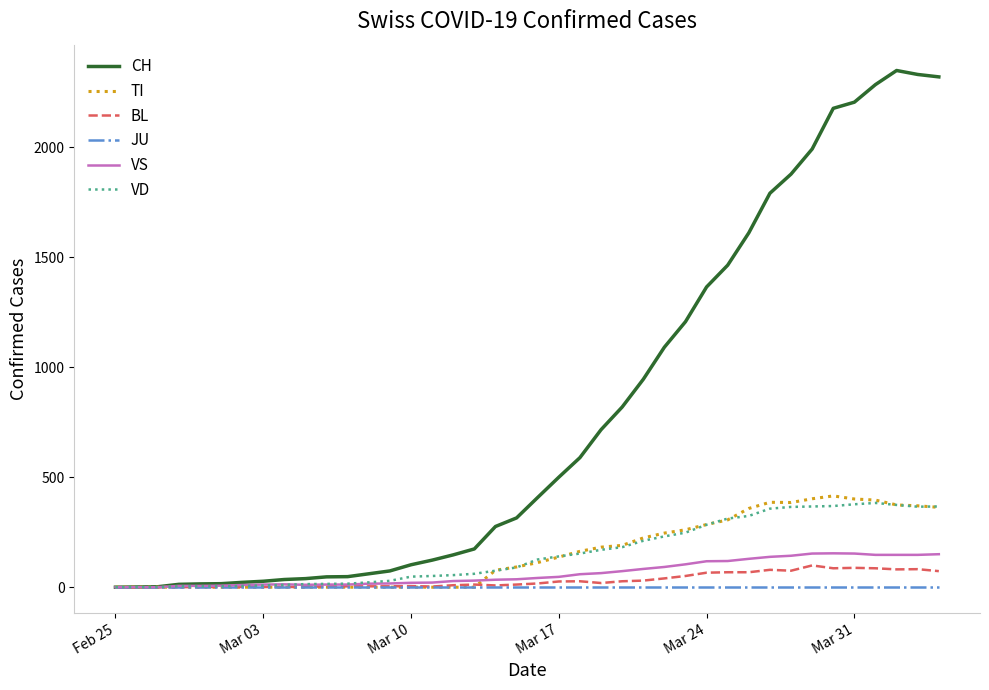

Which series has the largest total across all categories?

CH